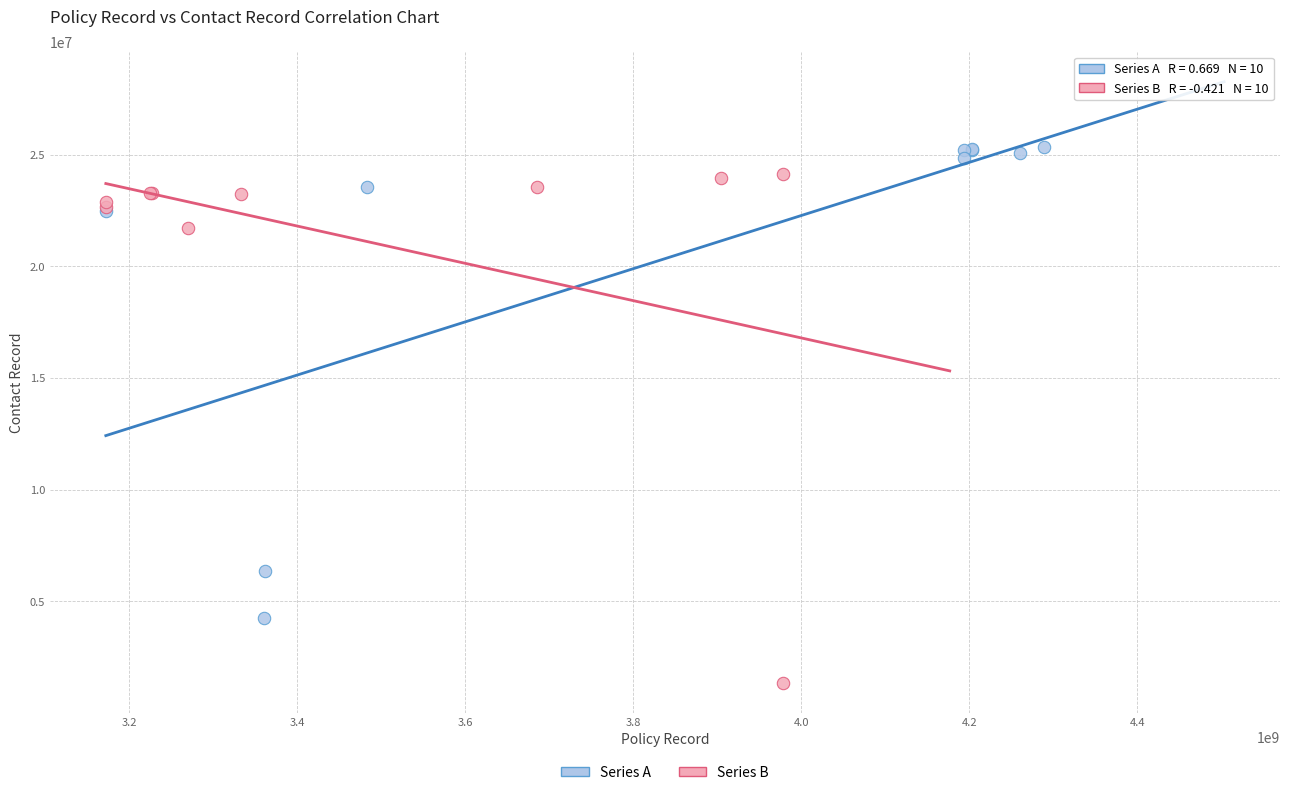

Which series reaches the minimum Y coordinate?

Series B